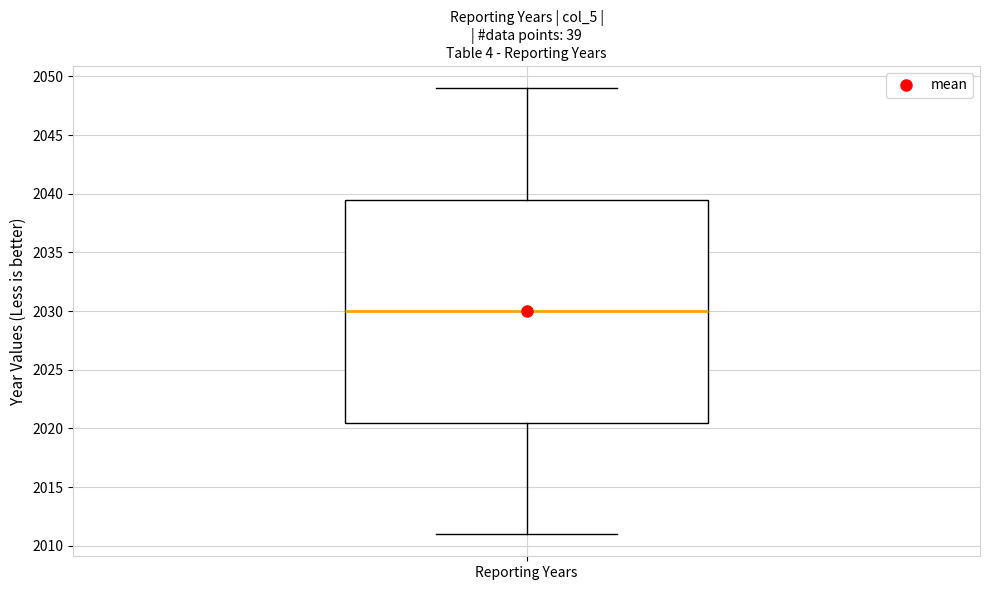

Read this box plot against the y-axis: the position of the median line, the range covered by the box, and the ends of both whiskers. The values are not printed on the chart, so give them approximately, as read against the axis.

median 2030.0, box 2020.5 to 2039.5, whiskers 2011.0 to 2049.0